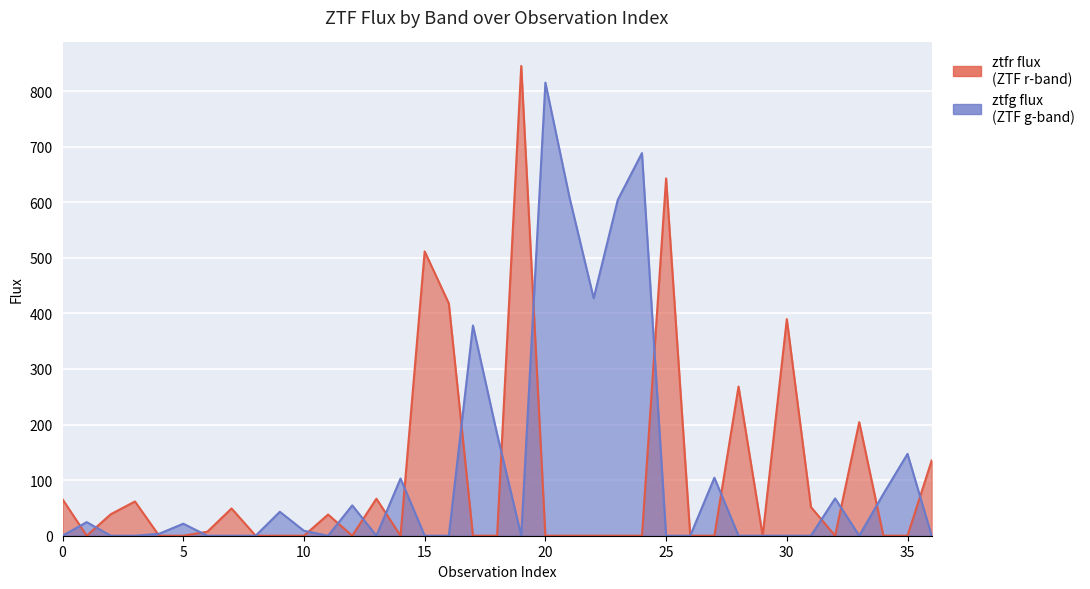

Is the value of ztfg flux at 13 greater than the value of ztfr flux at 8?

No